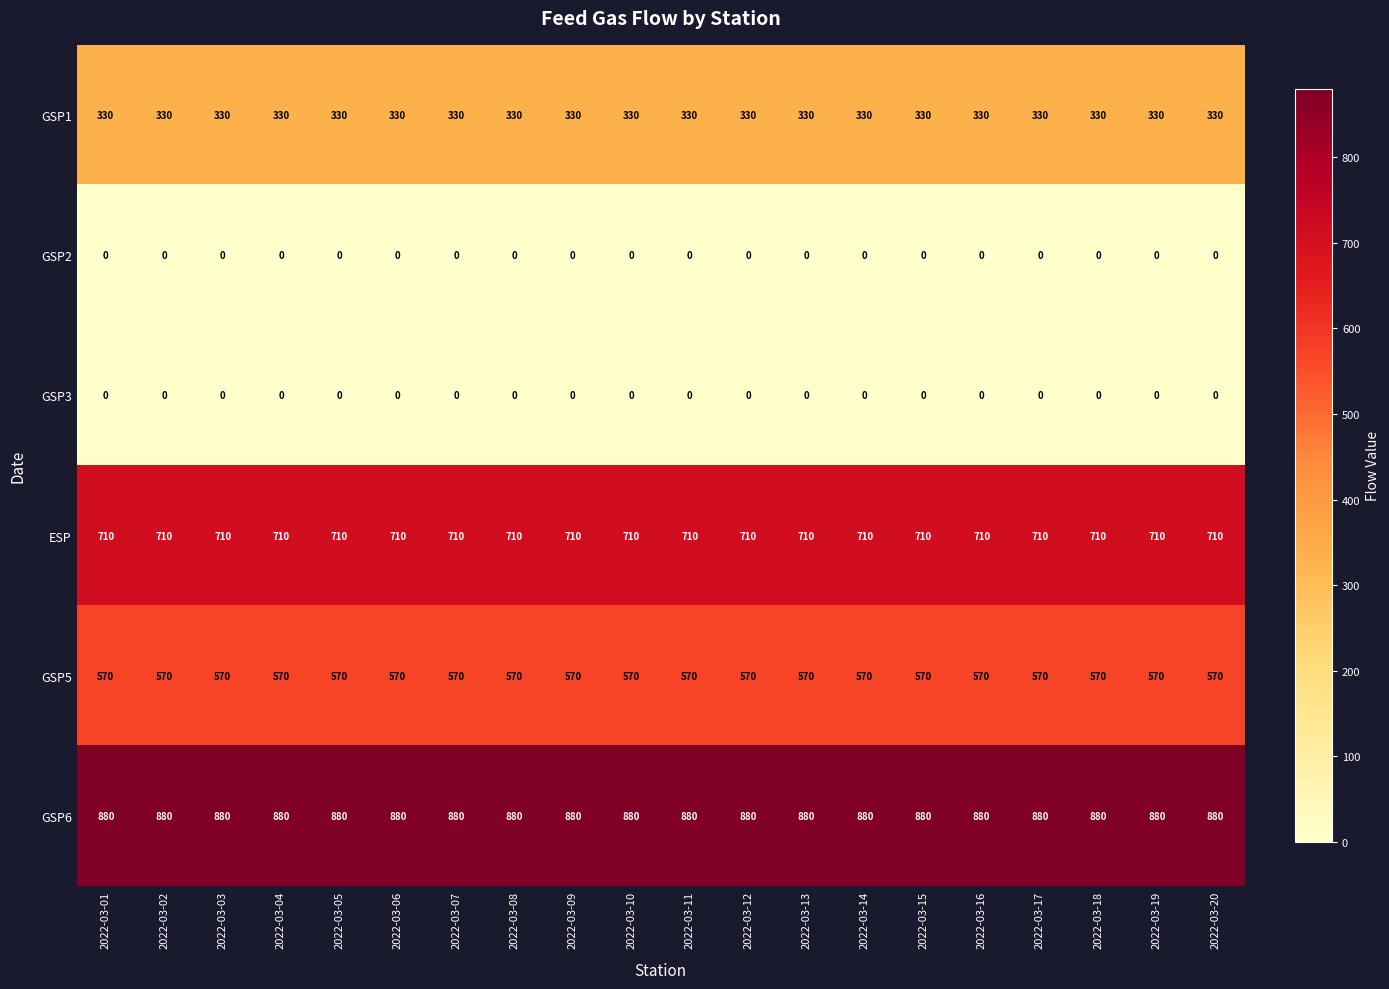

Read the ESP value at 2022-03-05.

710